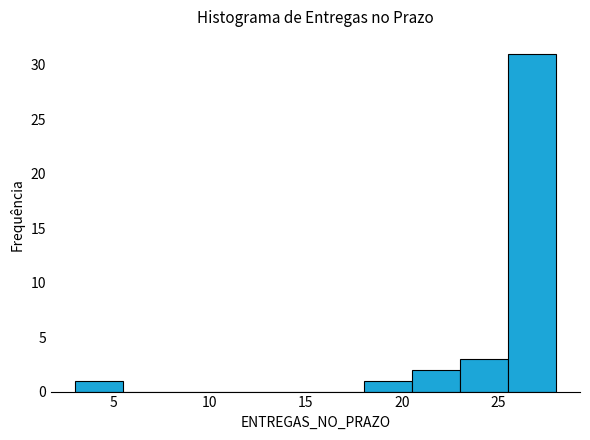

Which range on the x-axis has the tallest bar?

25.5 to 28.0